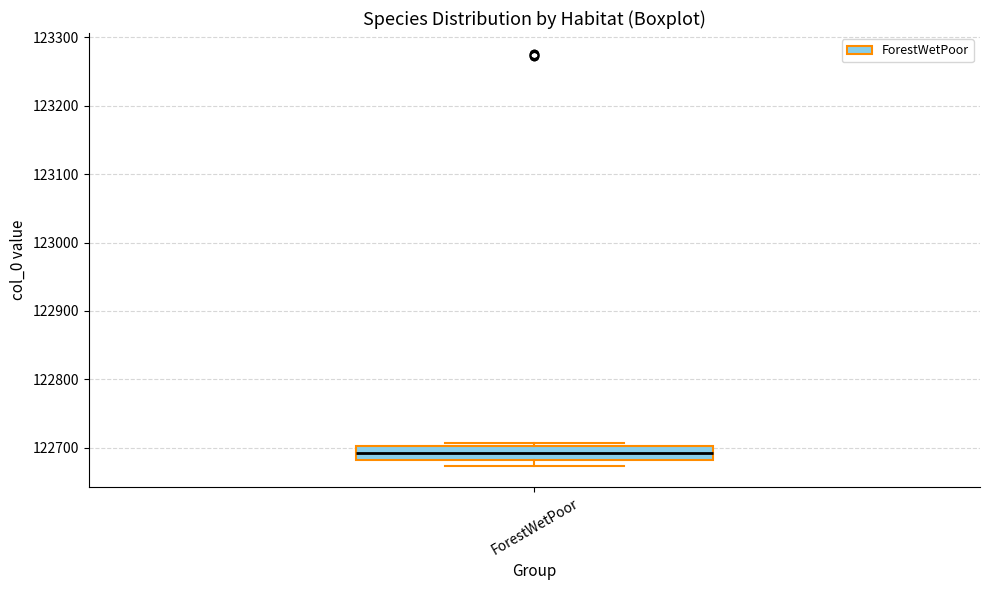

Read this box plot against the y-axis: the position of the median line, the range covered by the box, and the ends of both whiskers. The values are not printed on the chart, so give them approximately, as read against the axis.

median 122690, box 122680 to 122700, whiskers 122670 to 122710